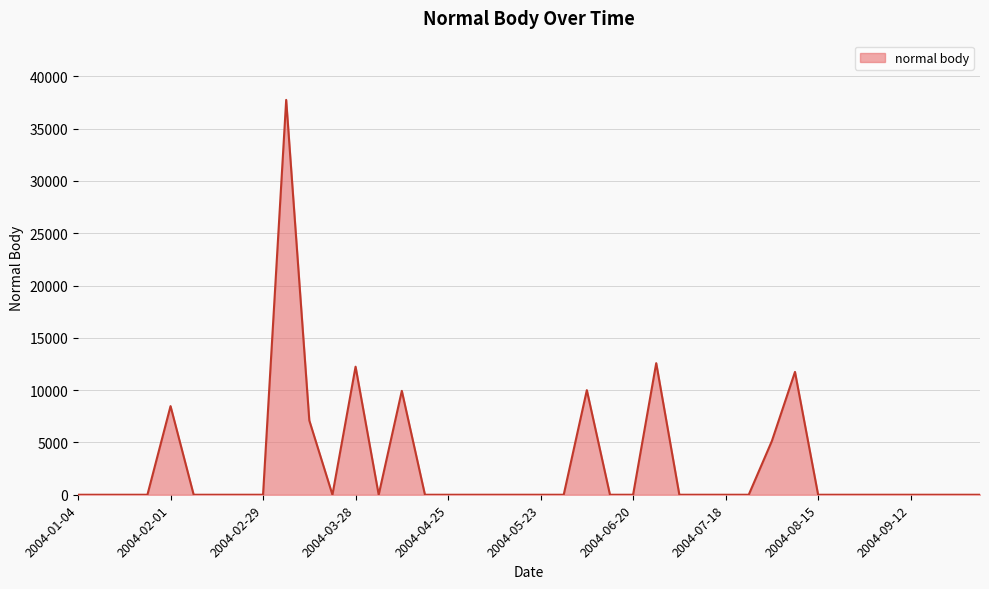

What is the difference between the maximum and minimum values?

37753.2